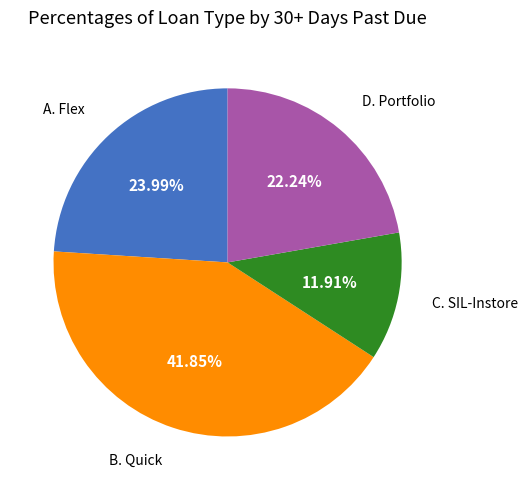

How many slices are in this pie chart?

4